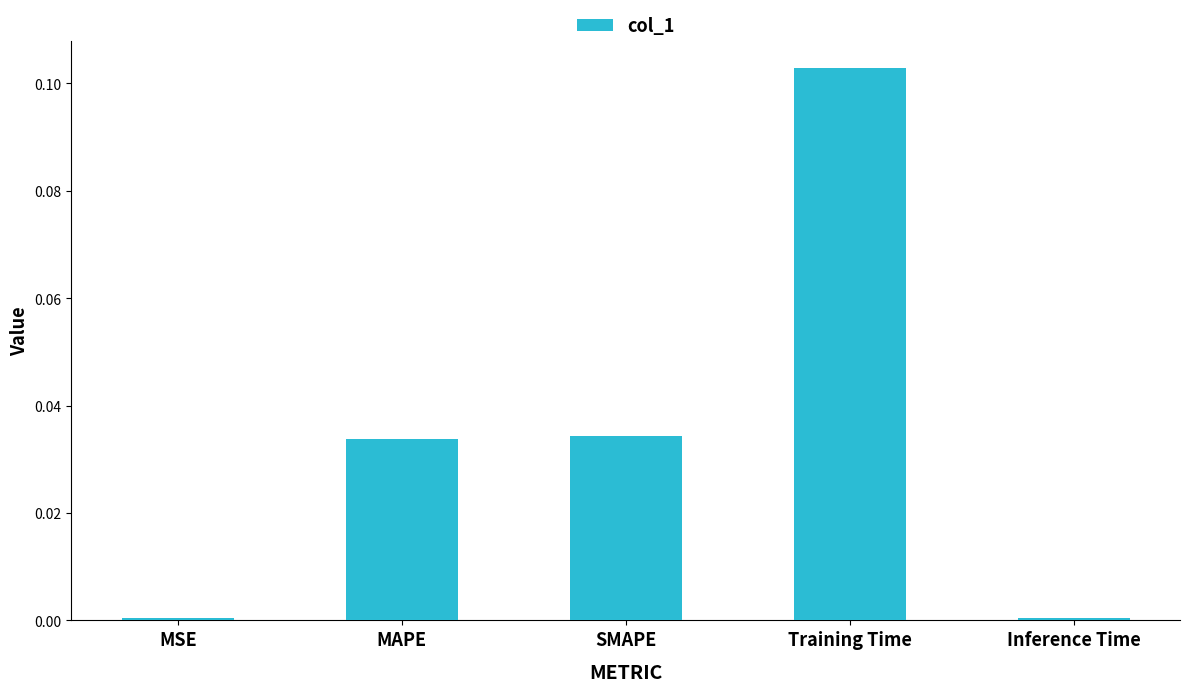

What position from the left is SMAPE?

3